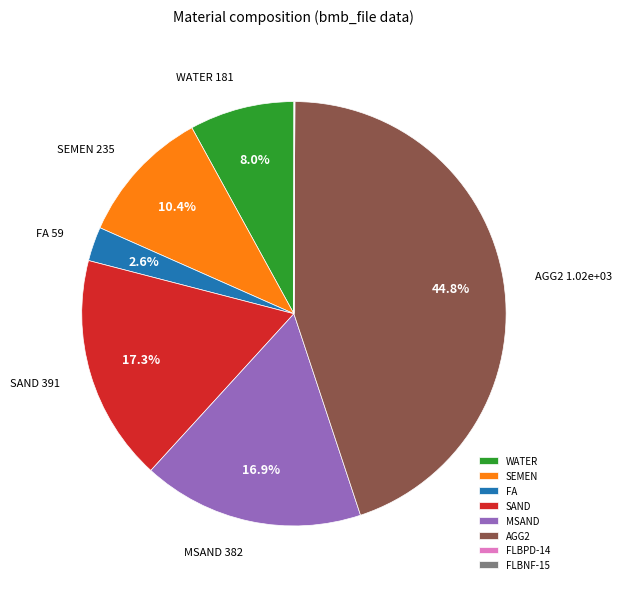

What percentage is NOT represented by FA?

97.4%